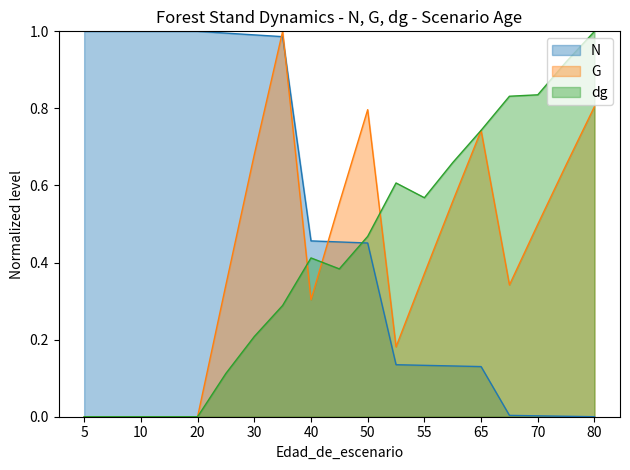

Read the G value at 65.

0.7